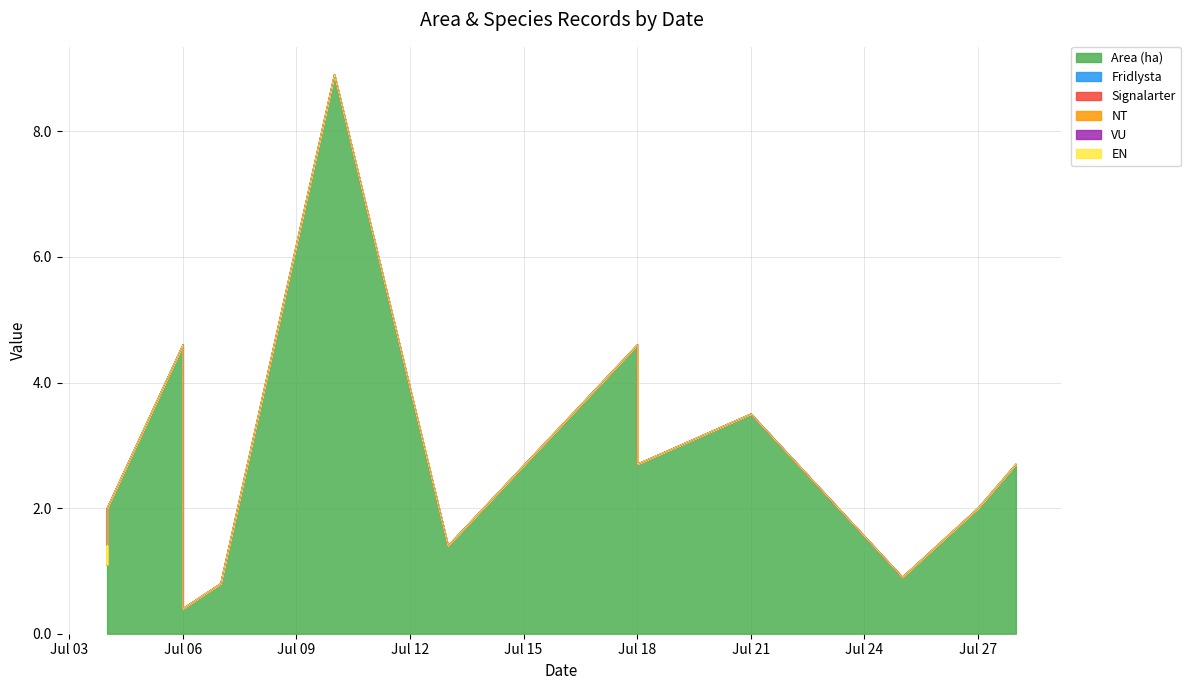

What is the maximum value for Area (ha)?

8.9